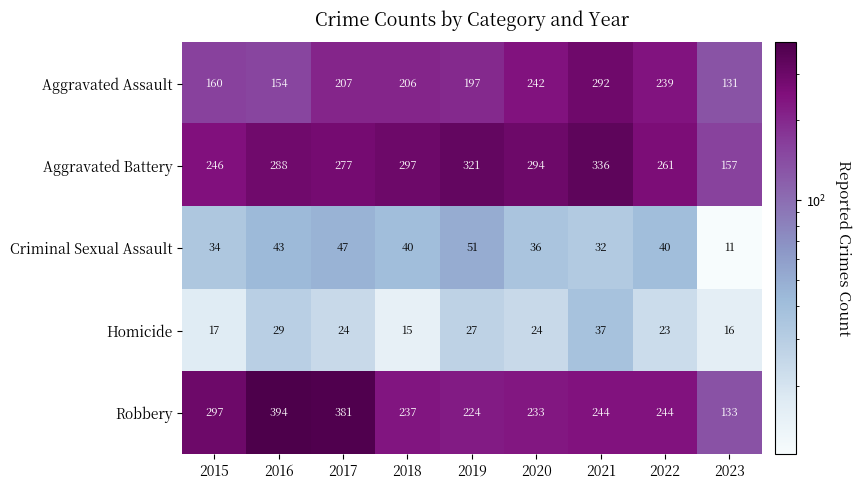

What is the minimum value shown in the chart?

11